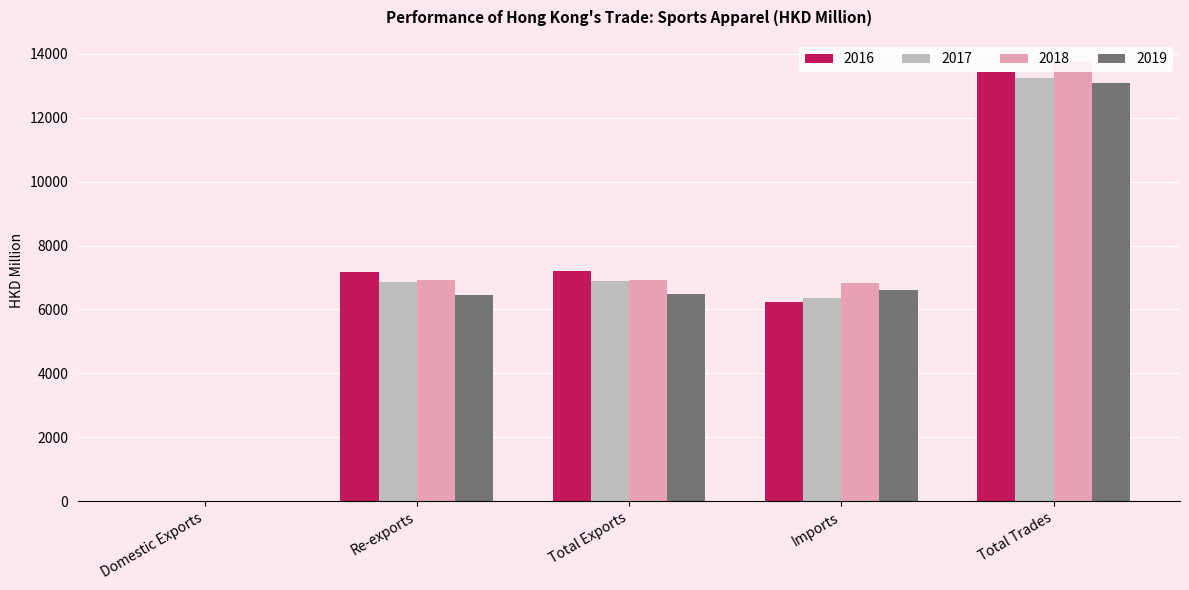

What is the greatest value displayed?

13748.0